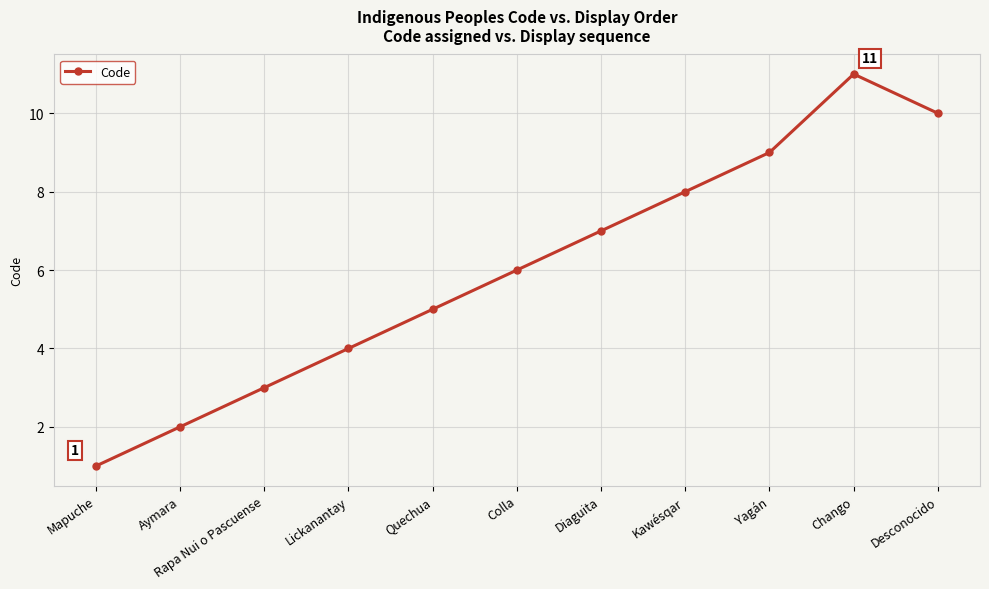

Rank the categories by value from lowest to highest.

Mapuche, Aymara, Rapa Nui o Pascuense, Lickanantay, Quechua, Colla, Diaguita, Kawésqar, Yagán, Desconocido, Chango